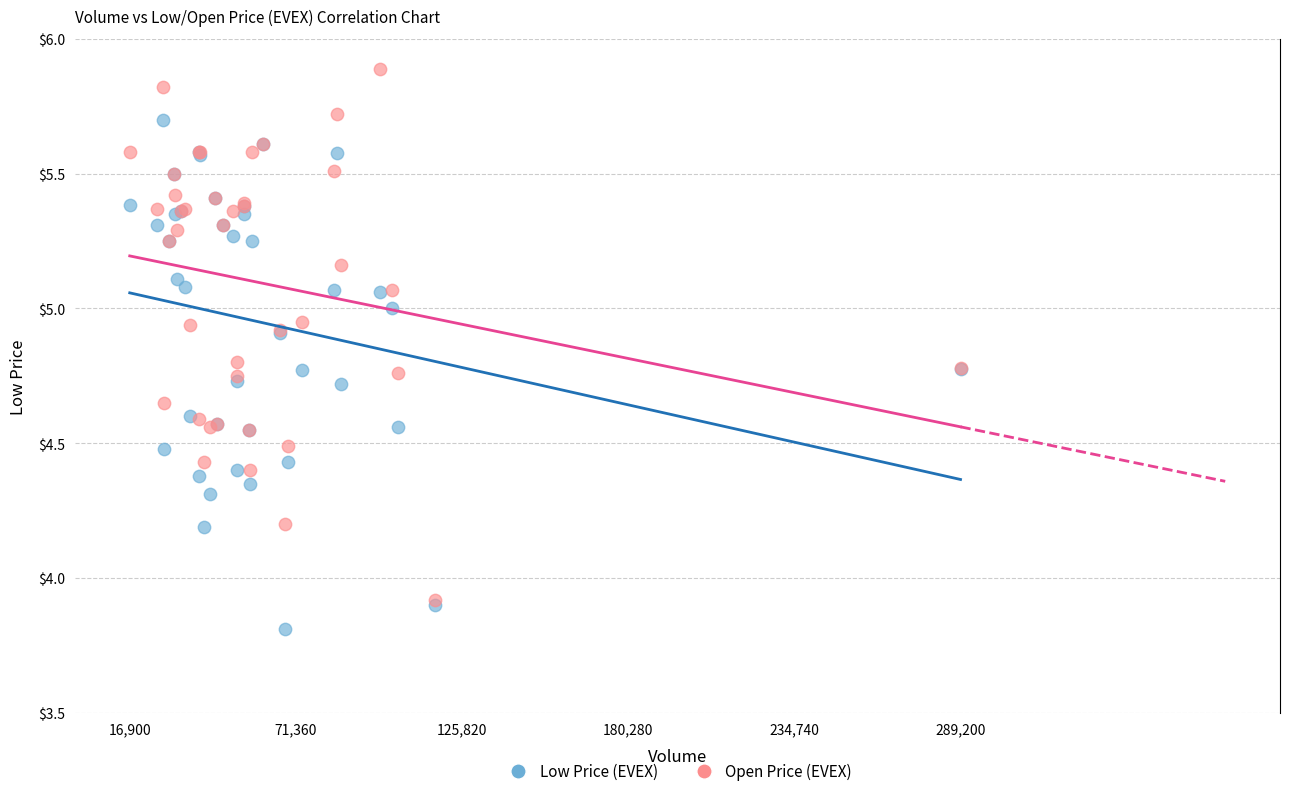

Which series contains the highest Y value?

Open Price (EVEX)